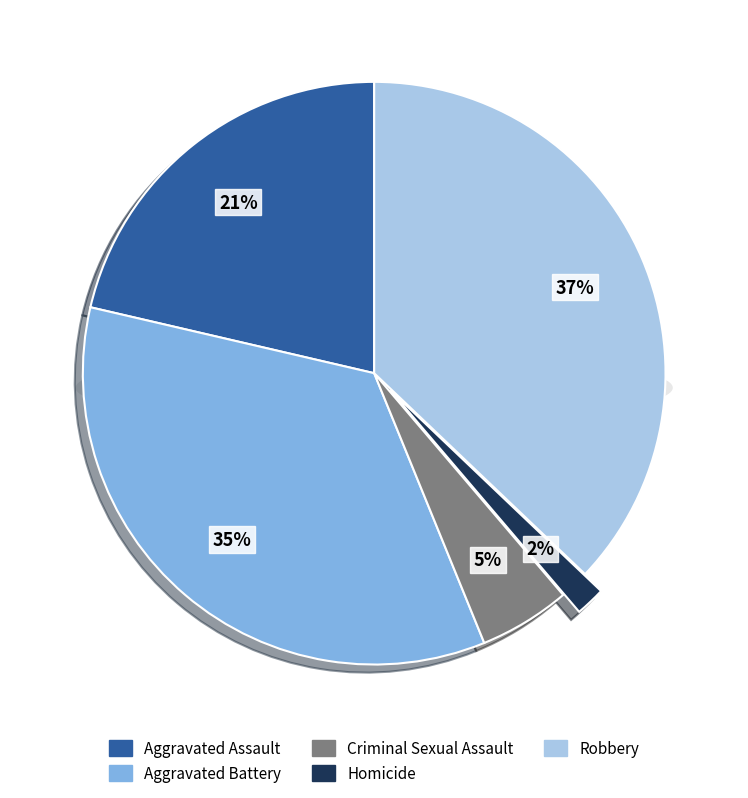

To the nearest percent, what is the average slice percentage?

20%